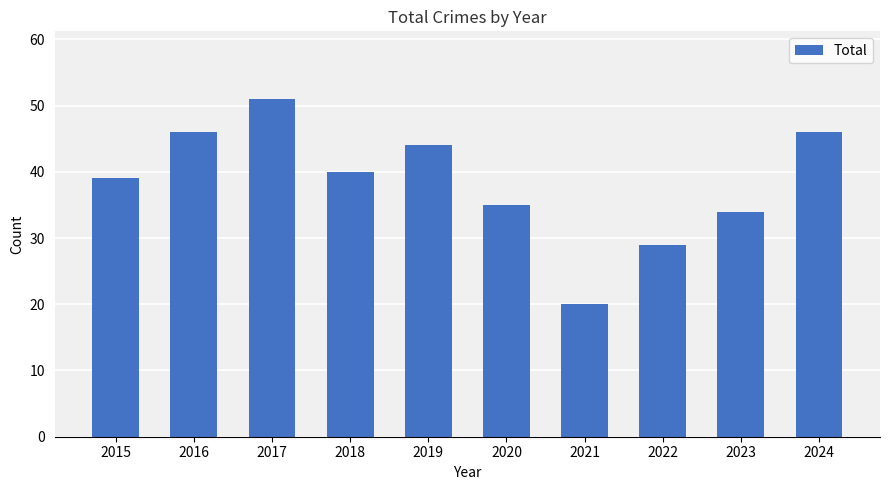

What is the difference between the second highest and minimum values?

26